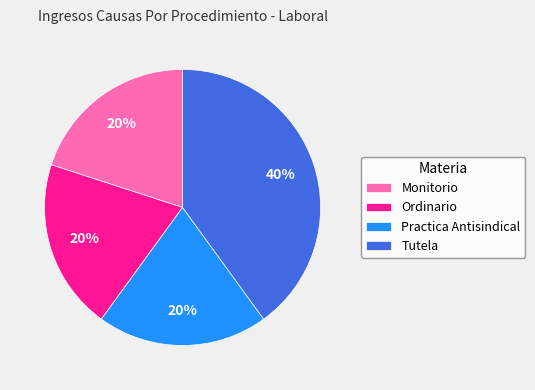

To the nearest percent, what portion does Tutela represent?

40%